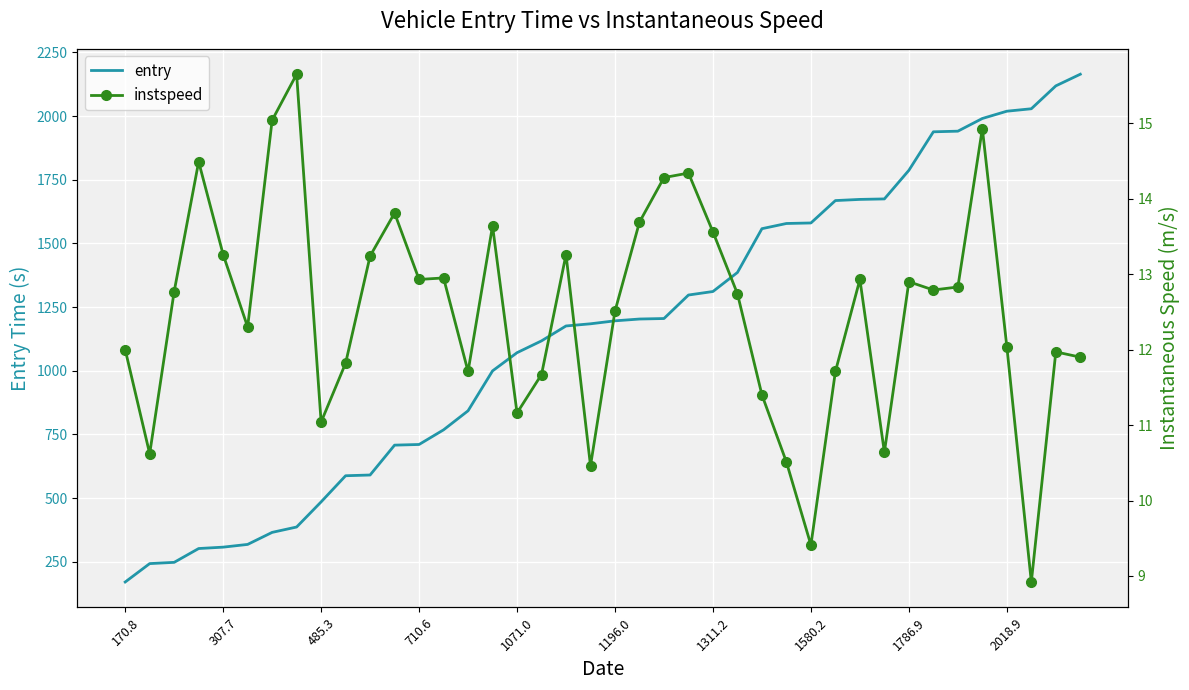

True or false: instspeed and entry cross at least once.

False